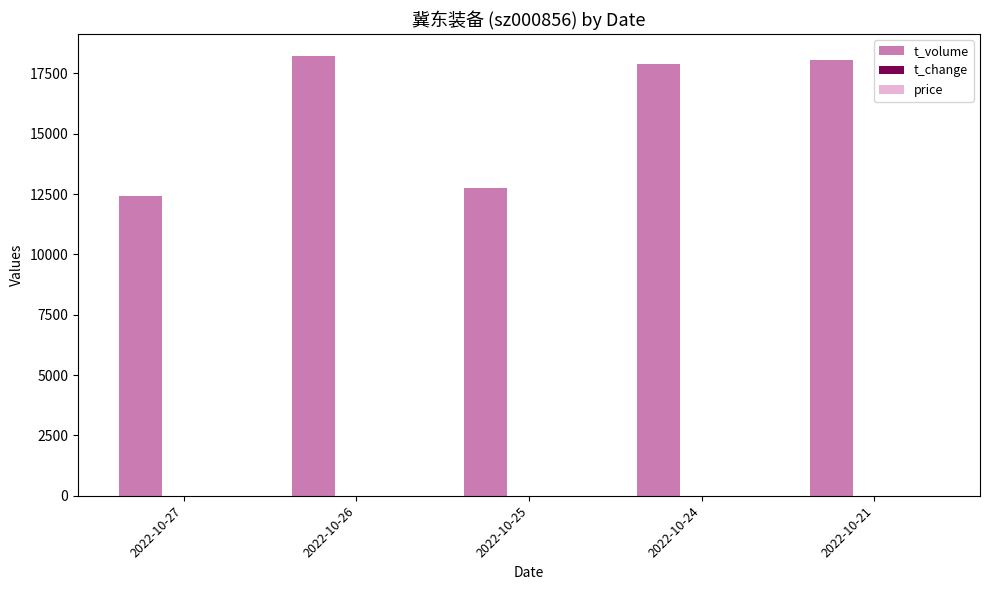

Which series has the largest total across all categories?

t_volume